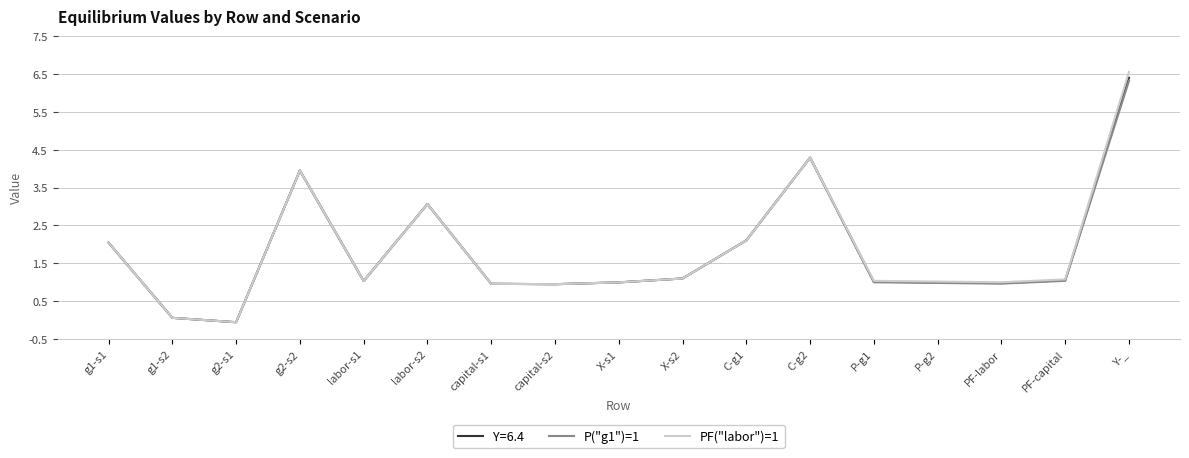

What position from the right is PF-labor?

3